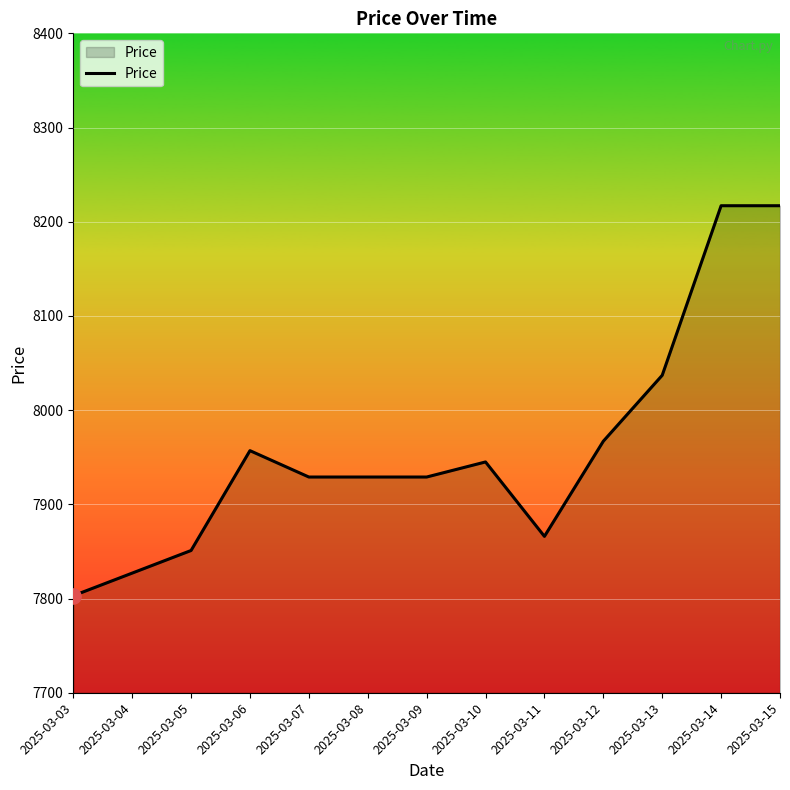

Between 2025-03-05 and 2025-03-06, which is larger?

2025-03-06